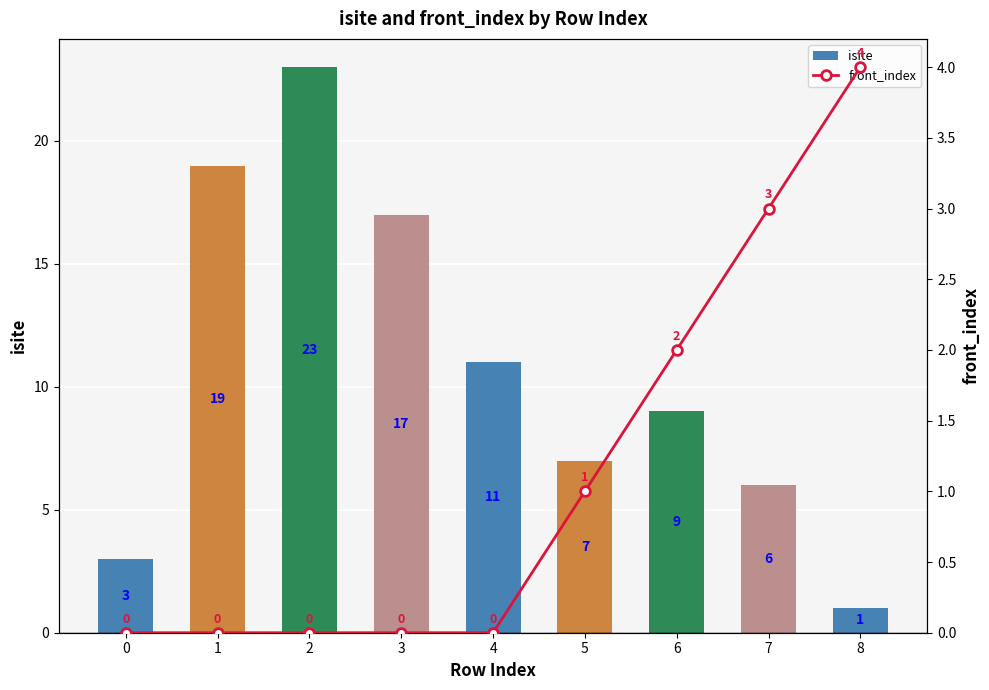

What is the difference between the front_index values at 8 and 0?

4